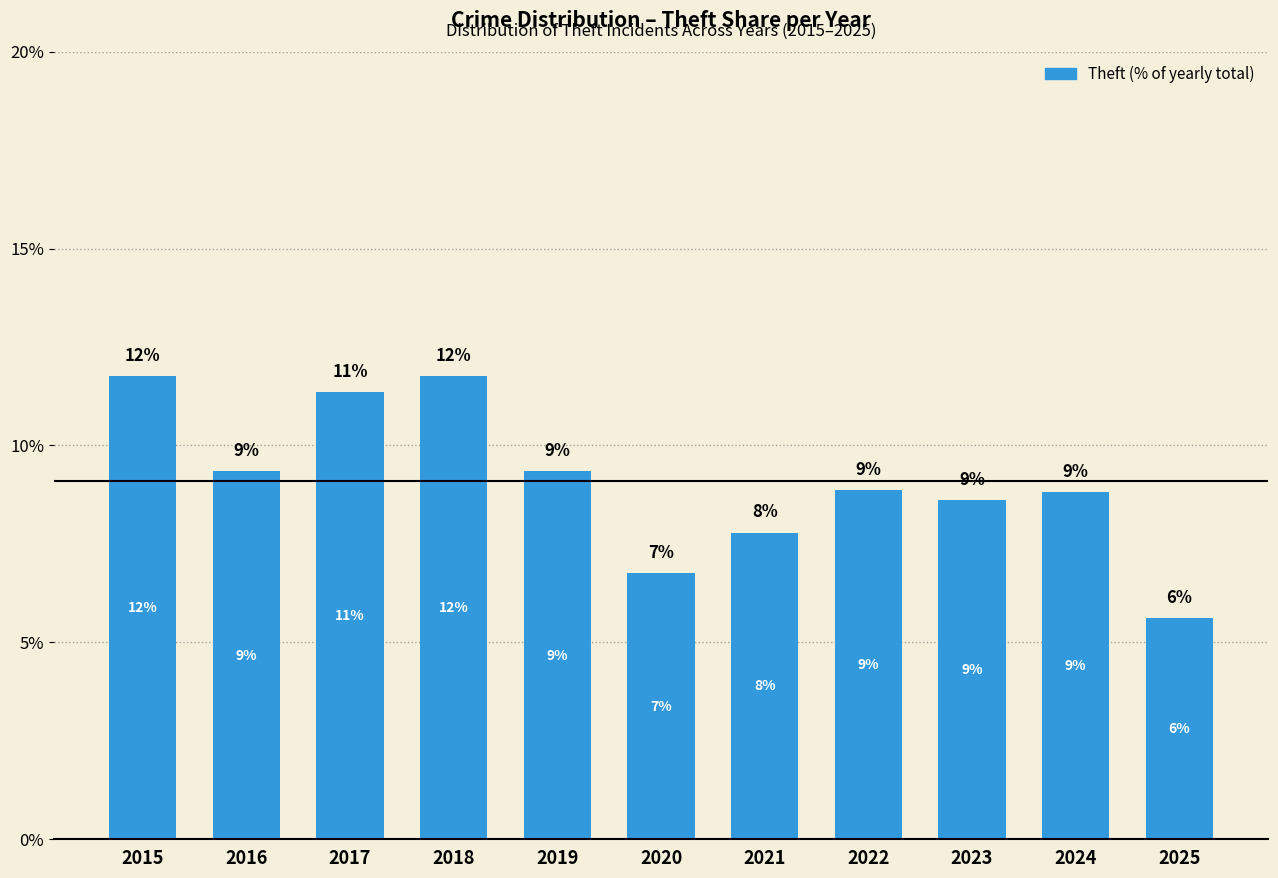

What is the smallest value displayed?

5.6